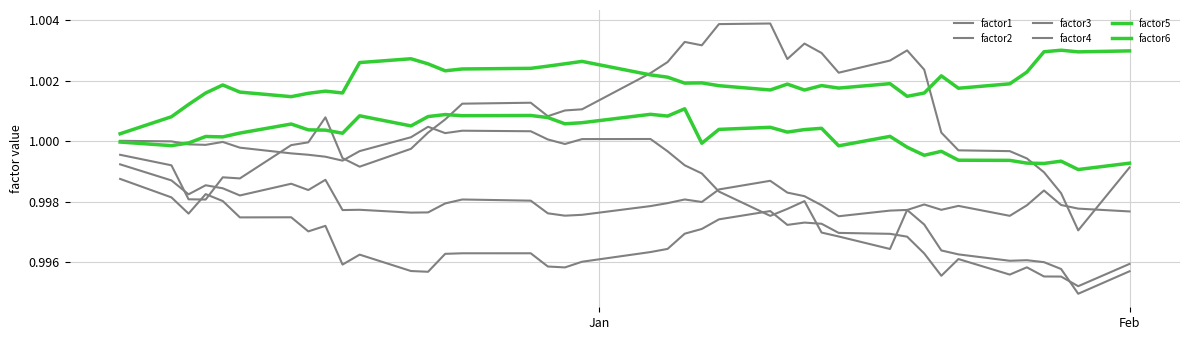

How many lines are shown in the chart?

6